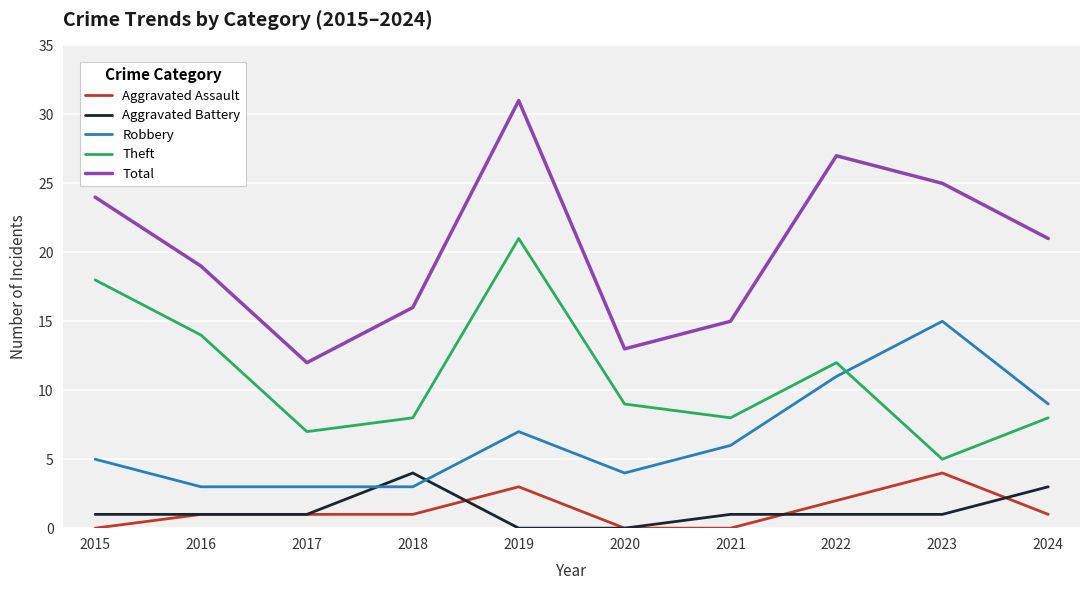

What is the minimum value for Robbery?

3